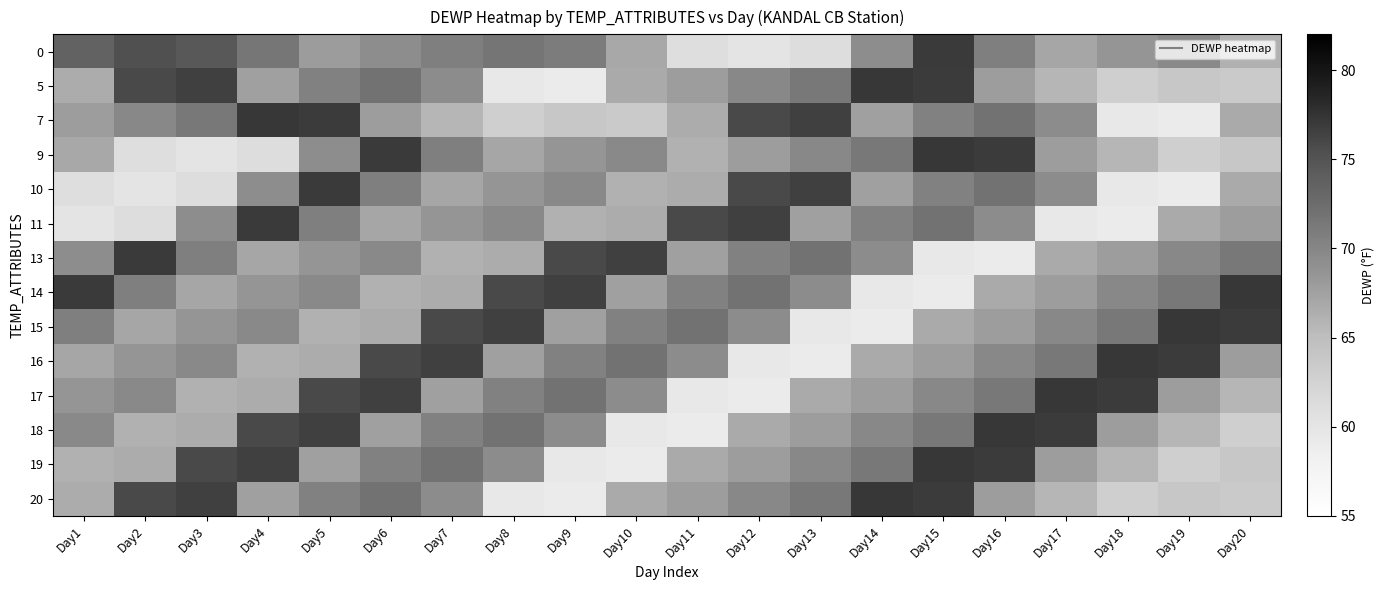

Reading left to right, extract all data points from this chart.

0: Day1=73.5	Day2=75.3	Day3=74.6	Day4=71.5	Day5=67.9	Day6=69.3	Day7=70.7	Day8=71.6	Day9=71.0	Day10=66.9	Day11=61.0	Day12=60.1	Day13=61.1	Day14=69.3	Day15=77.0	Day16=70.7	Day17=67.1	Day18=68.5	Day19=69.7	Day20=66.1
5: Day1=66.6	Day2=75.8	Day3=76.6	Day4=67.6	Day5=70.4	Day6=71.9	Day7=69.4	Day8=59.5	Day9=59.1	Day10=66.8	Day11=67.8	Day12=69.8	Day13=71.3	Day14=77.2	Day15=76.9	Day16=67.8	Day17=65.7	Day18=62.9	Day19=63.9	Day20=63.5
7: Day1=67.8	Day2=69.8	Day3=71.3	Day4=77.2	Day5=76.9	Day6=67.8	Day7=65.7	Day8=62.9	Day9=63.9	Day10=63.5	Day11=66.6	Day12=75.8	Day13=76.6	Day14=67.6	Day15=70.4	Day16=71.9	Day17=69.4	Day18=59.5	Day19=59.1	Day20=66.8
9: Day1=66.9	Day2=61.0	Day3=60.1	Day4=61.1	Day5=69.3	Day6=77.0	Day7=70.7	Day8=67.1	Day9=68.5	Day10=69.7	Day11=66.1	Day12=67.8	Day13=69.8	Day14=71.3	Day15=77.2	Day16=76.9	Day17=67.8	Day18=65.7	Day19=62.9	Day20=63.9
10: Day1=61.0	Day2=60.1	Day3=61.1	Day4=69.3	Day5=77.0	Day6=70.7	Day7=67.1	Day8=68.5	Day9=69.7	Day10=66.1	Day11=66.6	Day12=75.8	Day13=76.6	Day14=67.6	Day15=70.4	Day16=71.9	Day17=69.4	Day18=59.5	Day19=59.1	Day20=66.8
11: Day1=60.1	Day2=61.1	Day3=69.3	Day4=77.0	Day5=70.7	Day6=67.1	Day7=68.5	Day8=69.7	Day9=66.1	Day10=66.6	Day11=75.8	Day12=76.6	Day13=67.6	Day14=70.4	Day15=71.9	Day16=69.4	Day17=59.5	Day18=59.1	Day19=66.8	Day20=67.8
13: Day1=69.3	Day2=77.0	Day3=70.7	Day4=67.1	Day5=68.5	Day6=69.7	Day7=66.1	Day8=66.6	Day9=75.8	Day10=76.6	Day11=67.6	Day12=70.4	Day13=71.9	Day14=69.4	Day15=59.5	Day16=59.1	Day17=66.8	Day18=67.8	Day19=69.8	Day20=71.3
14: Day1=77.0	Day2=70.7	Day3=67.1	Day4=68.5	Day5=69.7	Day6=66.1	Day7=66.6	Day8=75.8	Day9=76.6	Day10=67.6	Day11=70.4	Day12=71.9	Day13=69.4	Day14=59.5	Day15=59.1	Day16=66.8	Day17=67.8	Day18=69.8	Day19=71.3	Day20=77.2
15: Day1=70.7	Day2=67.1	Day3=68.5	Day4=69.7	Day5=66.1	Day6=66.6	Day7=75.8	Day8=76.6	Day9=67.6	Day10=70.4	Day11=71.9	Day12=69.4	Day13=59.5	Day14=59.1	Day15=66.8	Day16=67.8	Day17=69.8	Day18=71.3	Day19=77.2	Day20=76.9
16: Day1=67.1	Day2=68.5	Day3=69.7	Day4=66.1	Day5=66.6	Day6=75.8	Day7=76.6	Day8=67.6	Day9=70.4	Day10=71.9	Day11=69.4	Day12=59.5	Day13=59.1	Day14=66.8	Day15=67.8	Day16=69.8	Day17=71.3	Day18=77.2	Day19=76.9	Day20=67.8
17: Day1=68.5	Day2=69.7	Day3=66.1	Day4=66.6	Day5=75.8	Day6=76.6	Day7=67.6	Day8=70.4	Day9=71.9	Day10=69.4	Day11=59.5	Day12=59.1	Day13=66.8	Day14=67.8	Day15=69.8	Day16=71.3	Day17=77.2	Day18=76.9	Day19=67.8	Day20=65.7
18: Day1=69.7	Day2=66.1	Day3=66.6	Day4=75.8	Day5=76.6	Day6=67.6	Day7=70.4	Day8=71.9	Day9=69.4	Day10=59.5	Day11=59.1	Day12=66.8	Day13=67.8	Day14=69.8	Day15=71.3	Day16=77.2	Day17=76.9	Day18=67.8	Day19=65.7	Day20=62.9
19: Day1=66.1	Day2=66.6	Day3=75.8	Day4=76.6	Day5=67.6	Day6=70.4	Day7=71.9	Day8=69.4	Day9=59.5	Day10=59.1	Day11=66.8	Day12=67.8	Day13=69.8	Day14=71.3	Day15=77.2	Day16=76.9	Day17=67.8	Day18=65.7	Day19=62.9	Day20=63.9
20: Day1=66.6	Day2=75.8	Day3=76.6	Day4=67.6	Day5=70.4	Day6=71.9	Day7=69.4	Day8=59.5	Day9=59.1	Day10=66.8	Day11=67.8	Day12=69.8	Day13=71.3	Day14=77.2	Day15=76.9	Day16=67.8	Day17=65.7	Day18=62.9	Day19=63.9	Day20=63.5